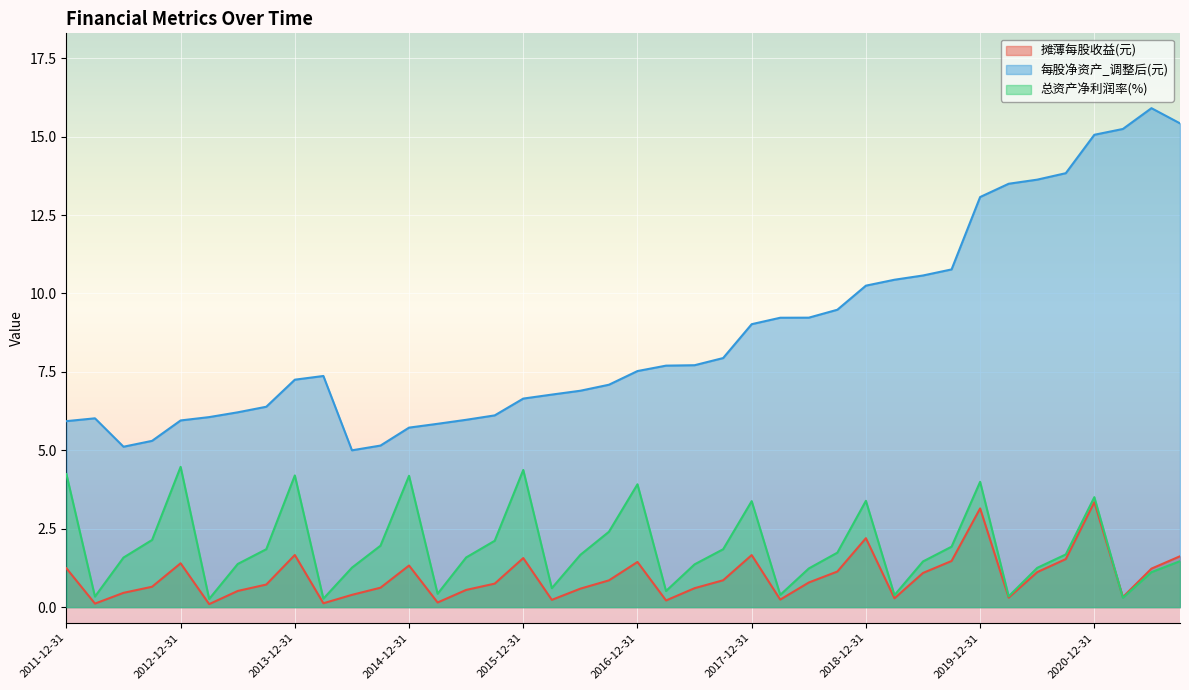

Rank the series by their maximum value, from lowest to highest.

摊薄每股收益(元), 总资产净利润率(%), 每股净资产_调整后(元)